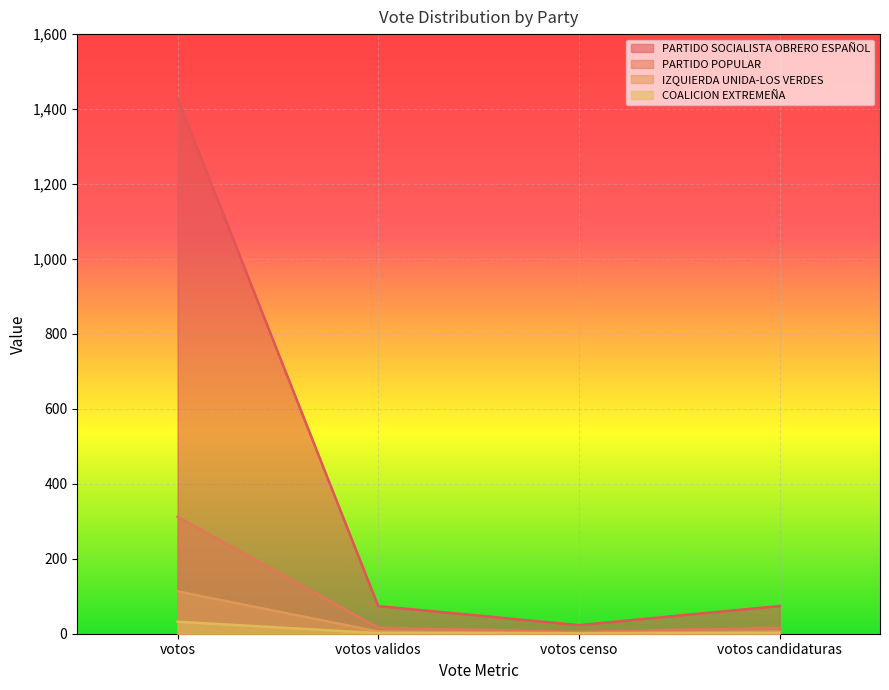

Which series has the widest spread of values?

PARTIDO SOCIALISTA OBRERO ESPAÑOL